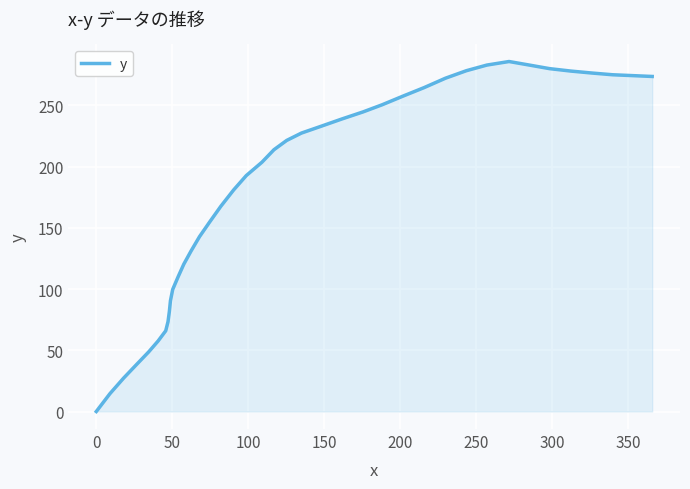

How many categories are shown in the chart?

40